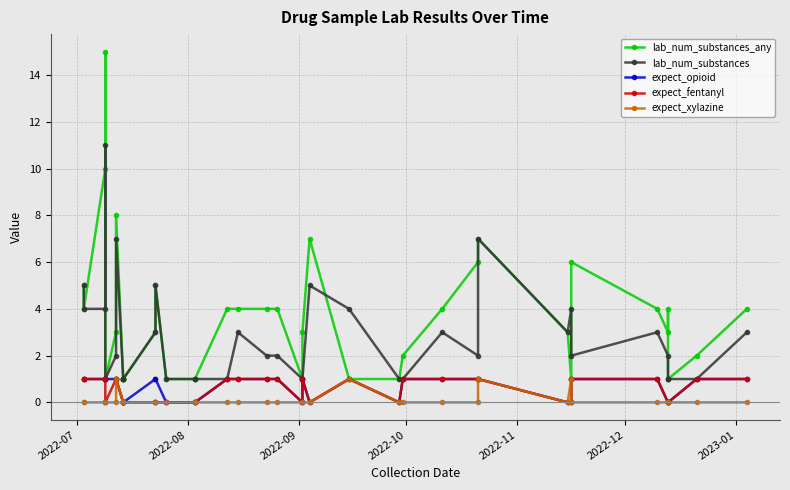

How many interior local valleys does the lab_num_substances_any series have?

6